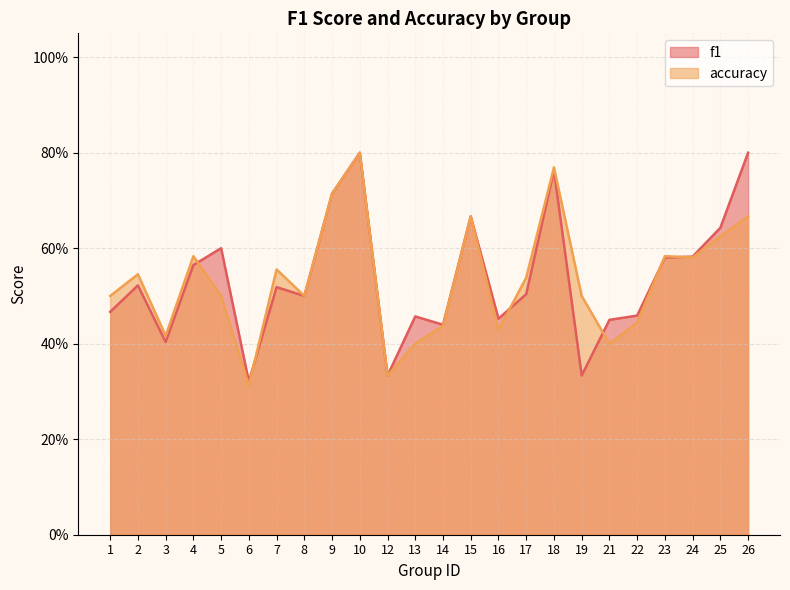

Rank the series by their maximum value, from lowest to highest.

accuracy, f1